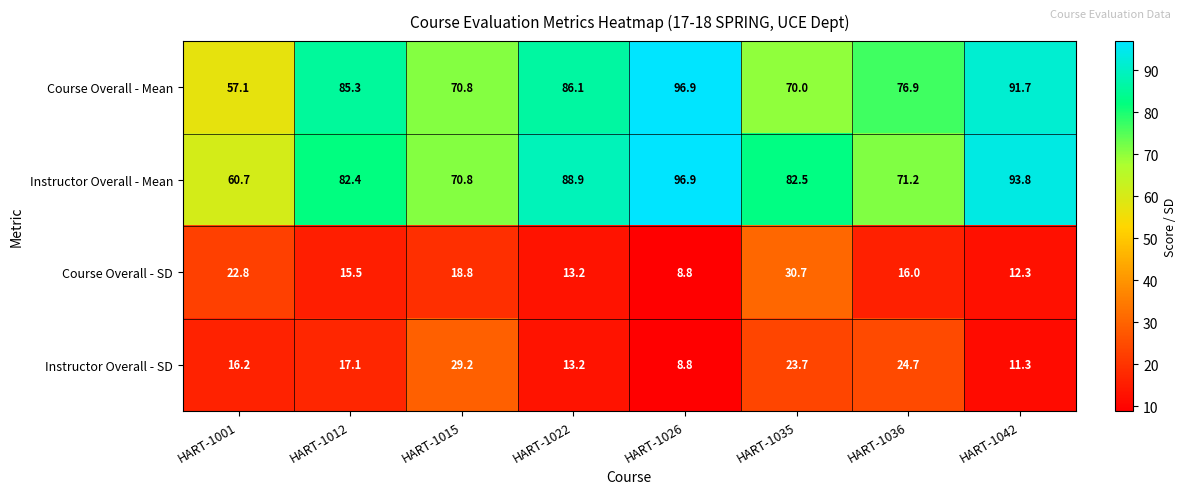

The Course Overall - Mean series shows 124.7 at HART-1022. True or false?

False